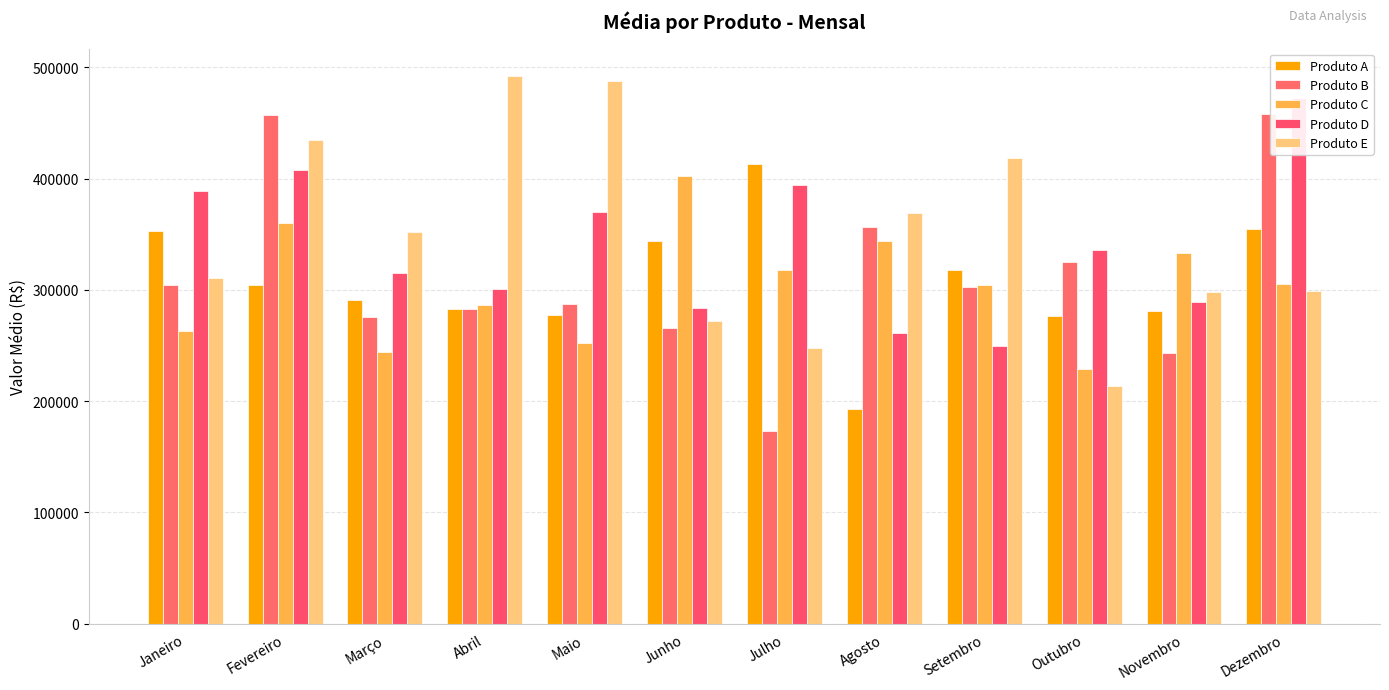

What is the sum of all Produto A values?

3688103.2